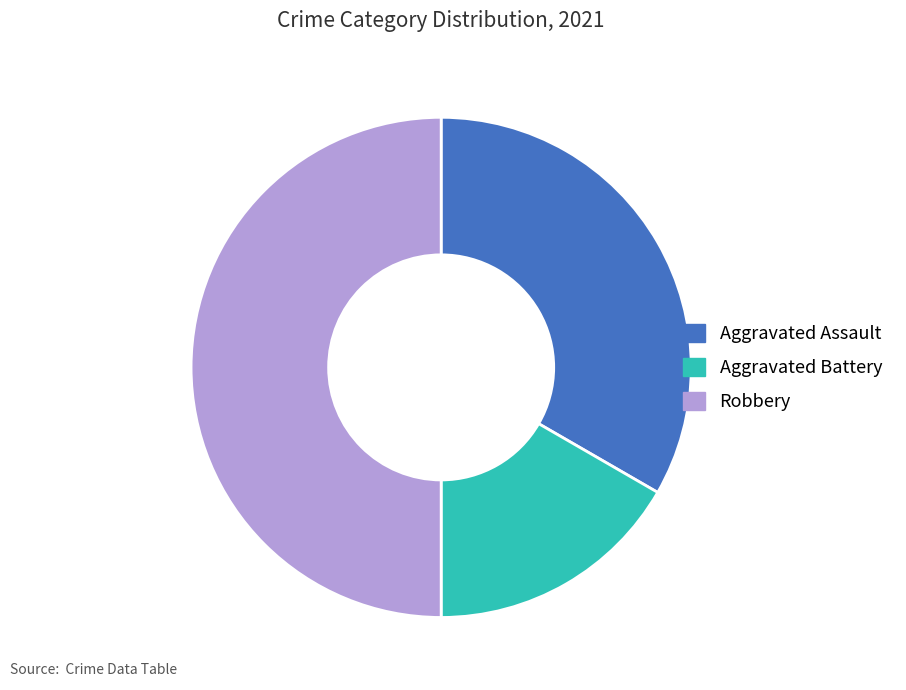

Combined, do Aggravated Battery and Robbery account for over 50%?

Yes